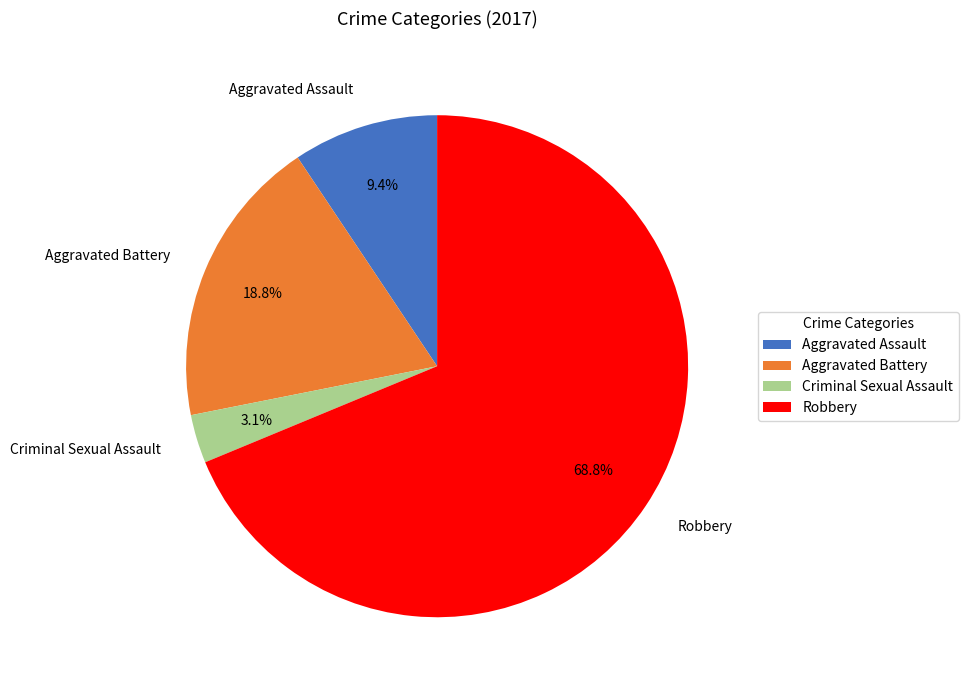

Is there any slice that represents more than half of the pie?

Yes